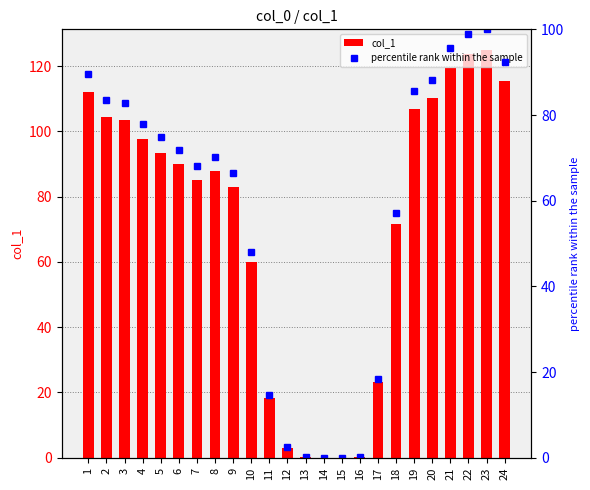

Where is percentile rank within the sample nearest to the value 50?

10